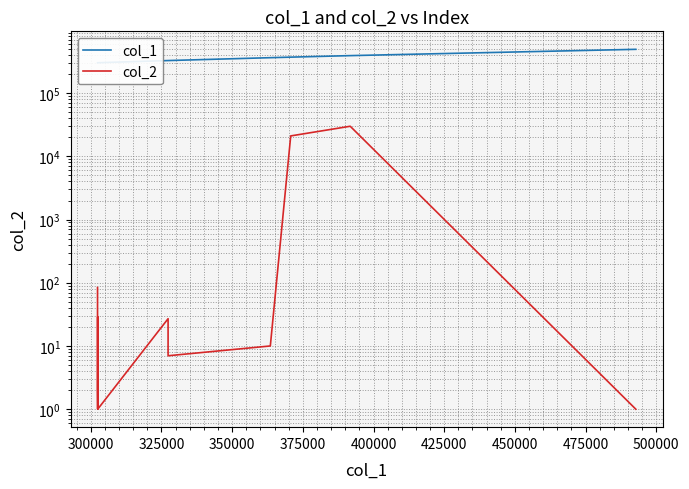

Reading right to left, what are all the values shown in this chart?

col_1: 492783	391761	370718	363503	327340	327339	302449	302446	302445	302444	302388	302385	302384
col_2: 1	29901	21033	10	7	27	1	29	1	1	2	30	84